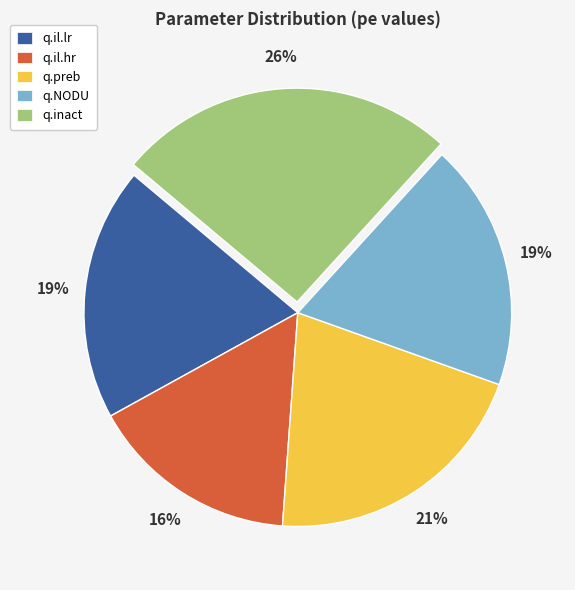

Count the number of slices in the pie.

5